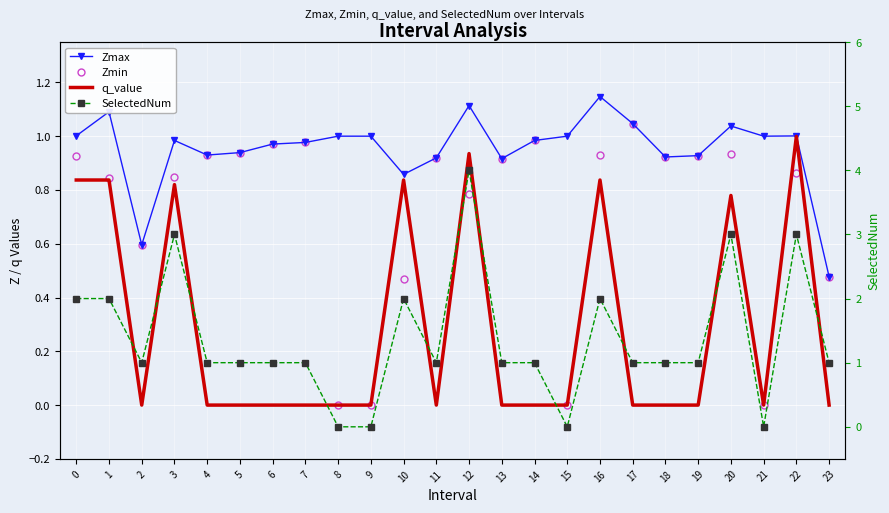

True or false: SelectedNum has more than 1 interior local peaks.

True